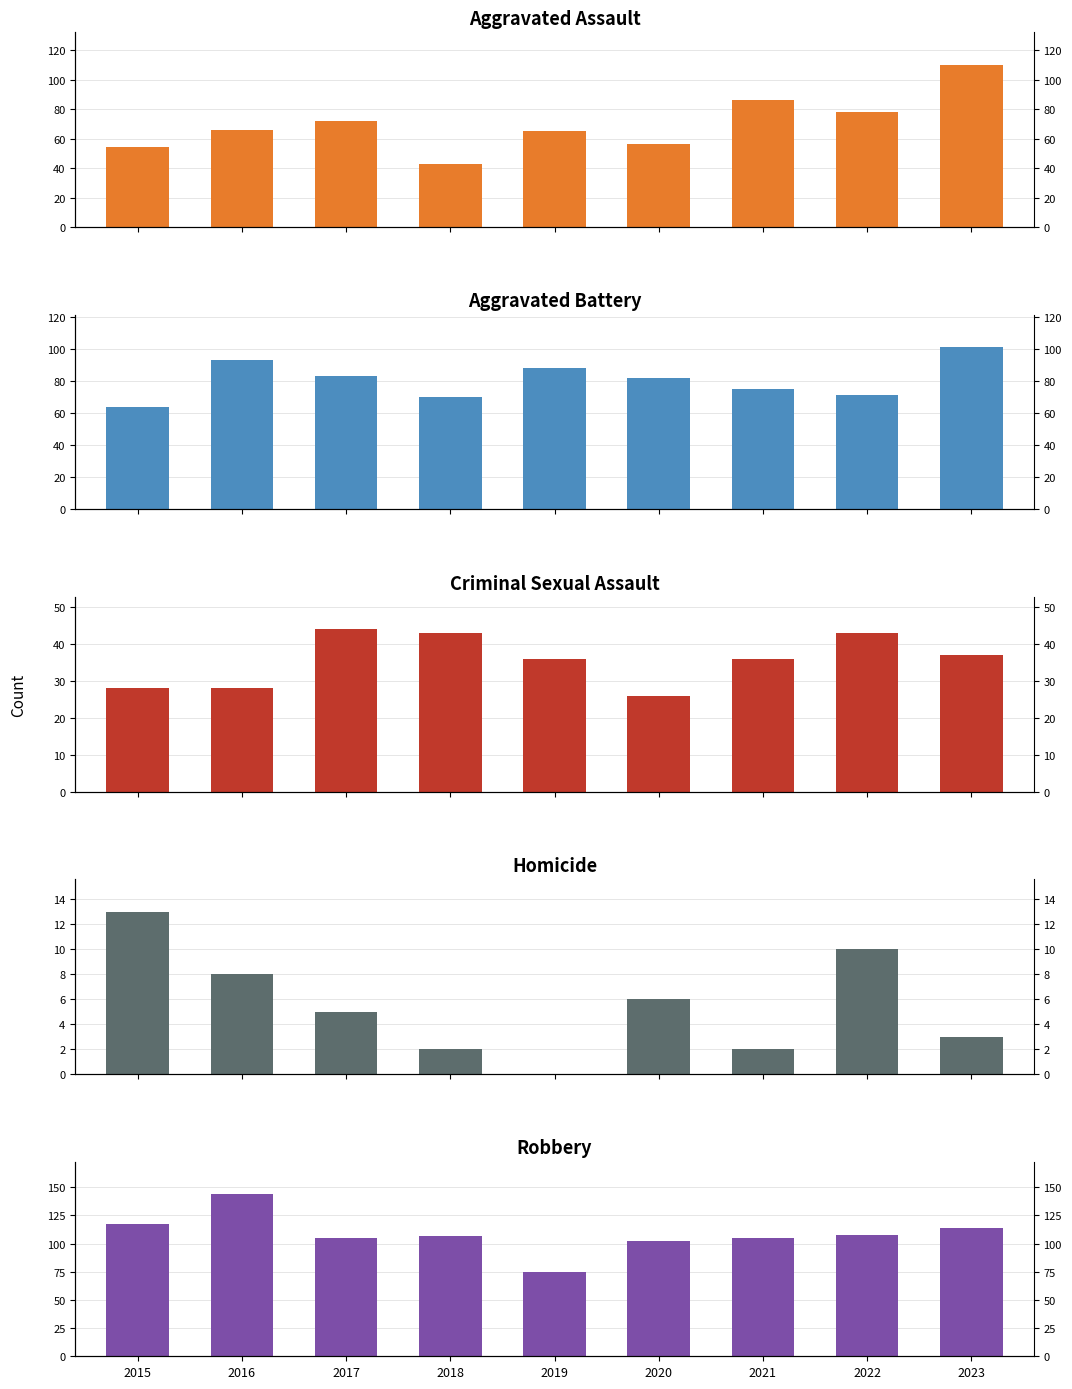

What is the value of the Homicide bar at the 1st from the left?

13